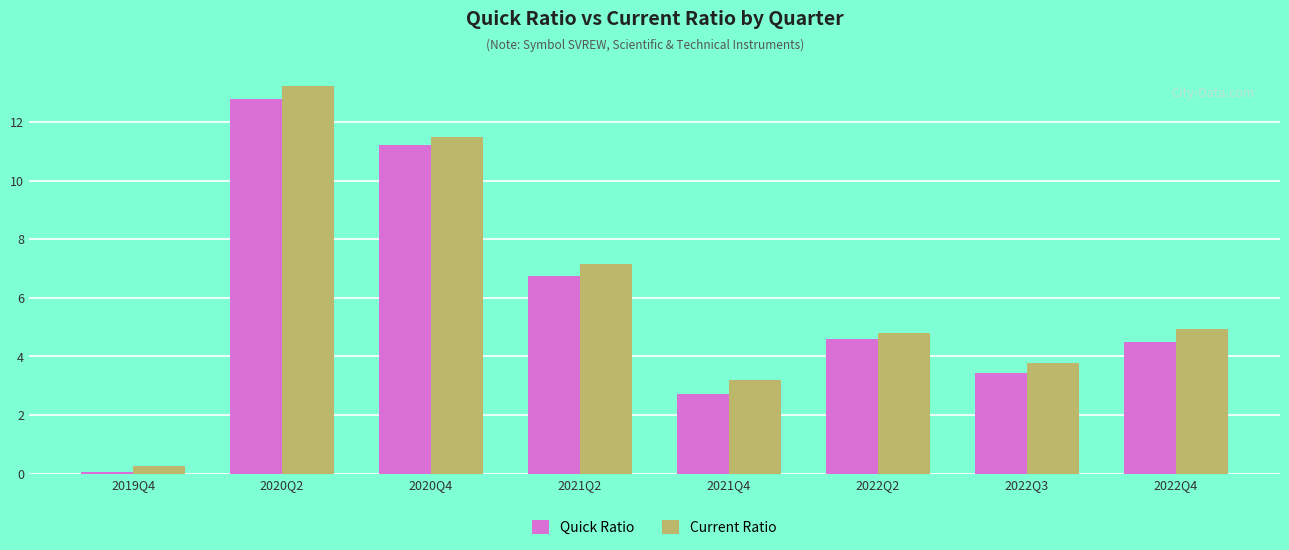

At which category is the sum across all series the highest?

2020Q2